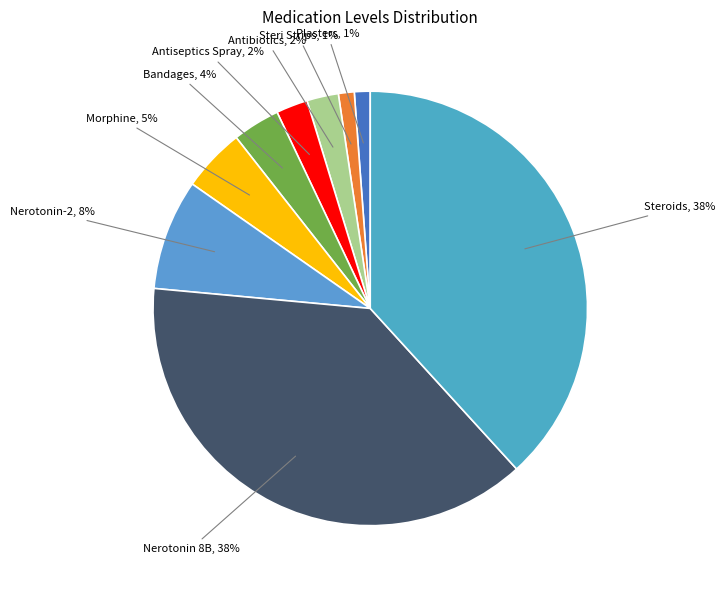

What percentage is the Plasters slice, to the nearest percent?

1%